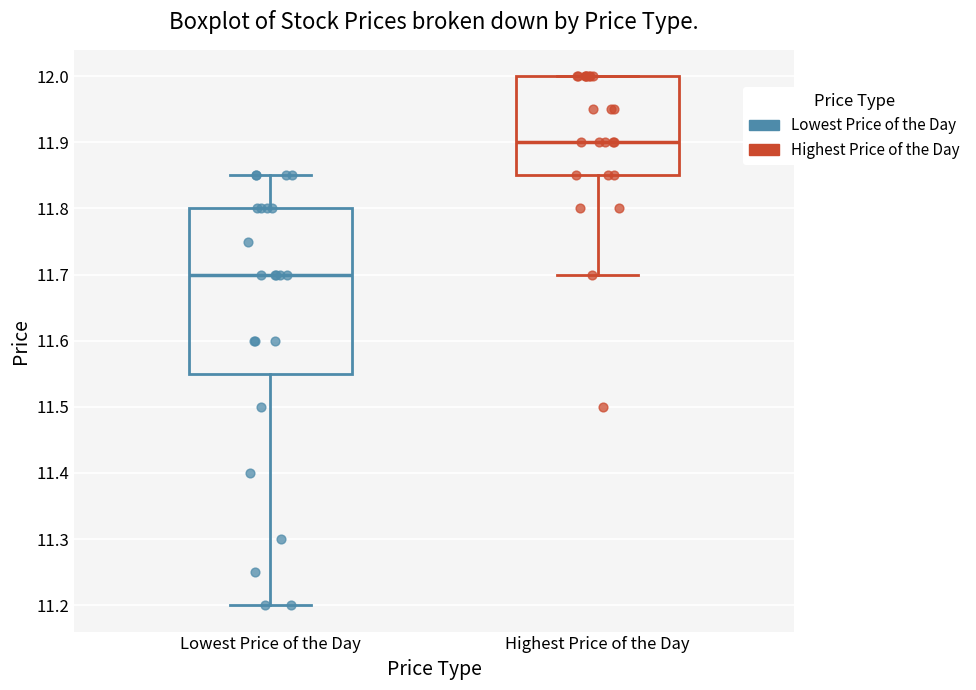

Where is the lower edge of the box for Lowest Price of the Day on the y-axis? The values are not printed on the chart, so give them approximately, as read against the axis.

11.55